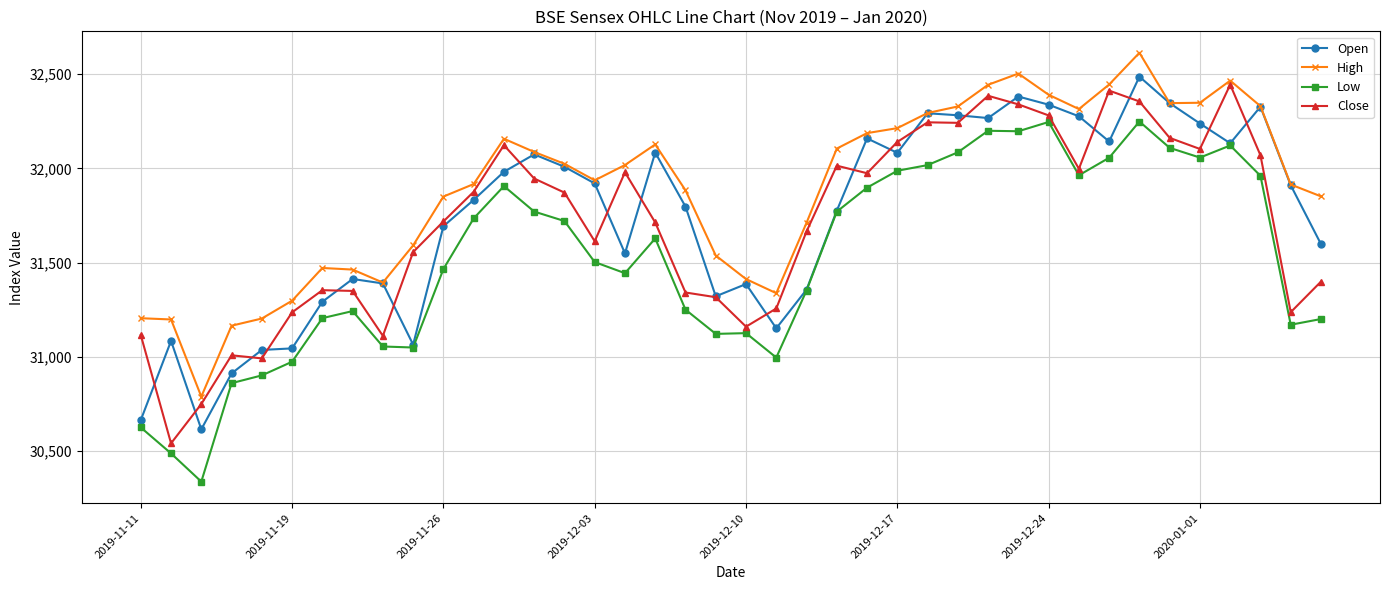

Is this an area chart (filled region under the line)?

No